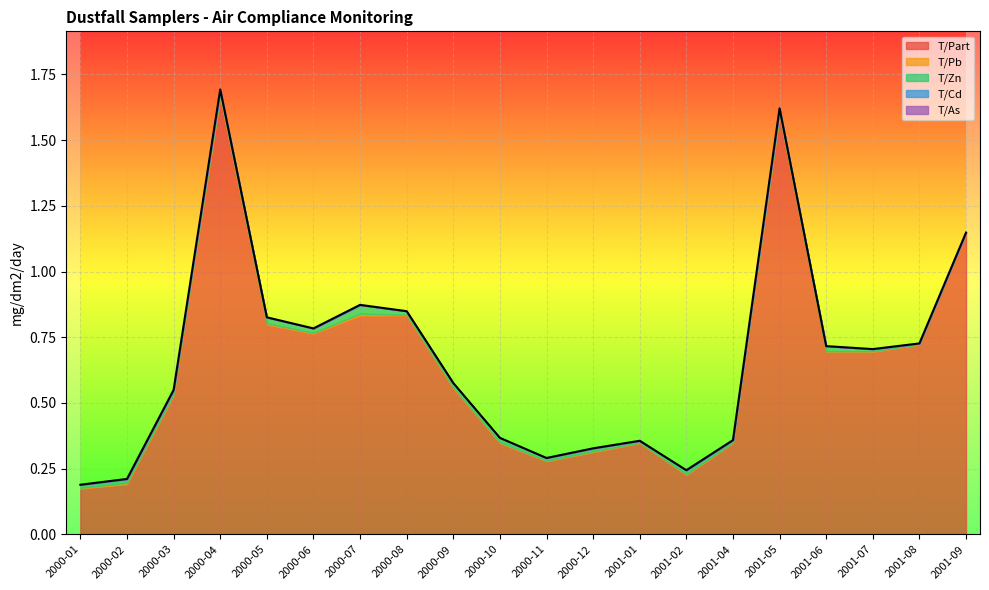

Between 2001-04 and 2001-02, which is larger?

2001-04